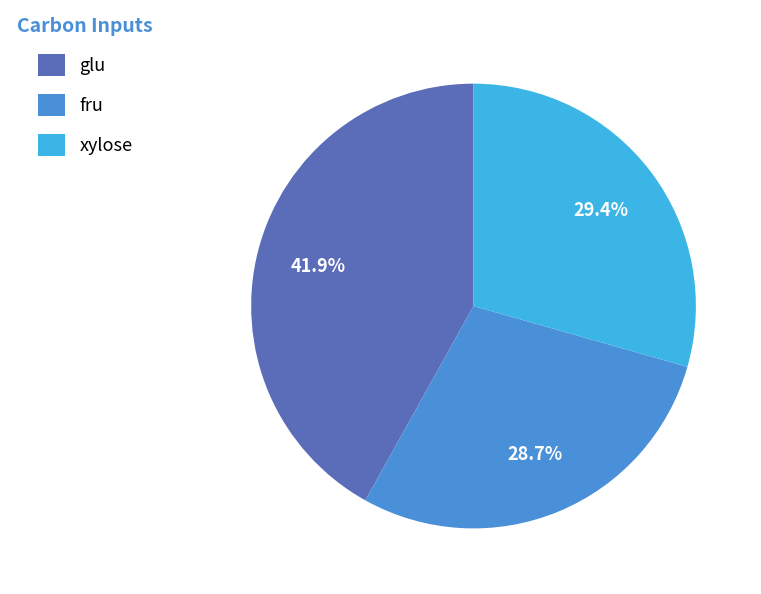

What is the total percentage of xylose and fru?

58.1%